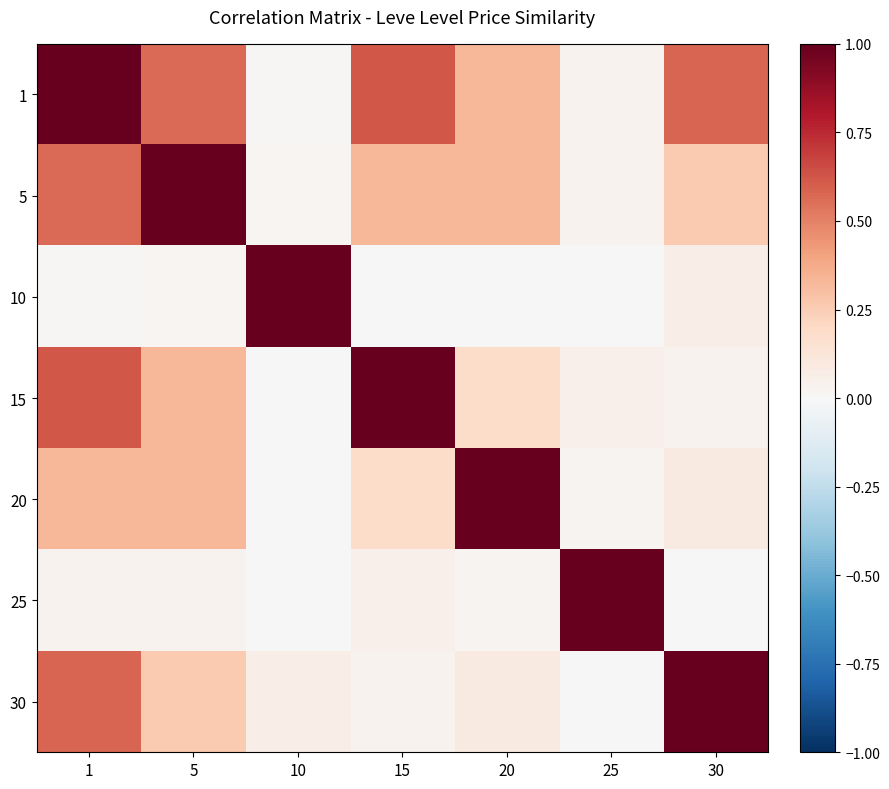

At which category does the chart reach its peak across all series?

25